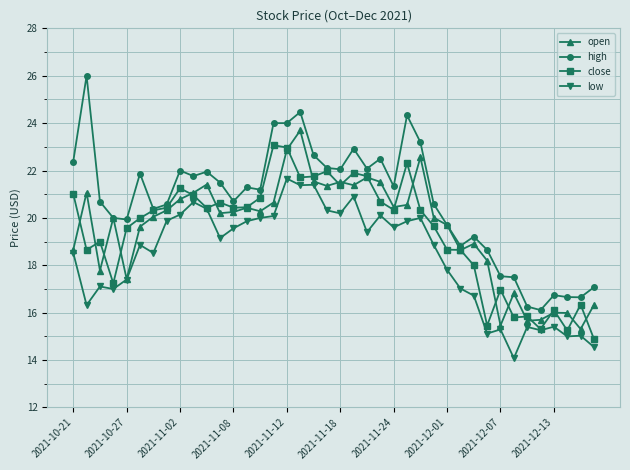

What is the value of the open point at the 38th from the left?

16.0